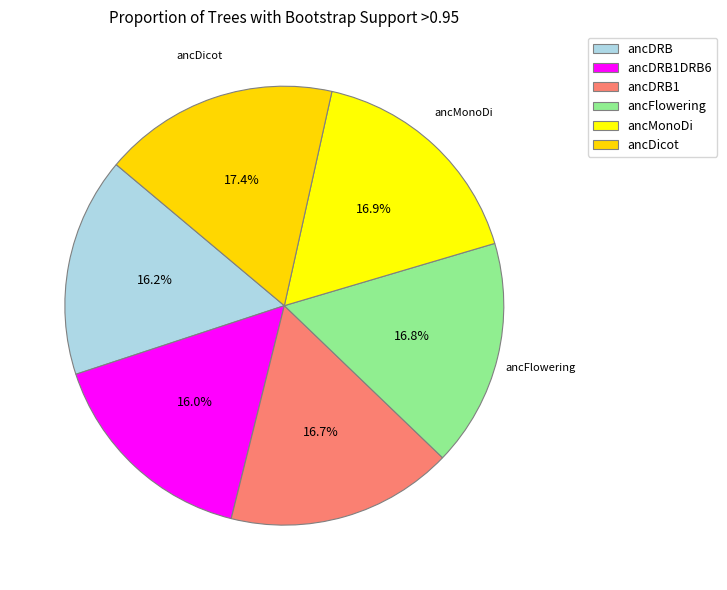

How many slices are in this pie chart?

6